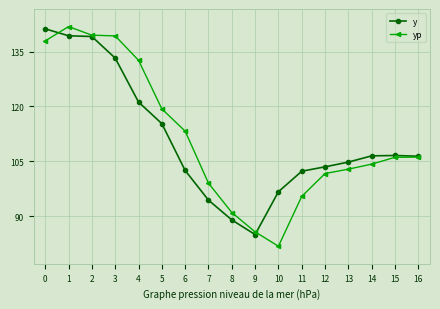

At which category does yp reach its first local peak?

1